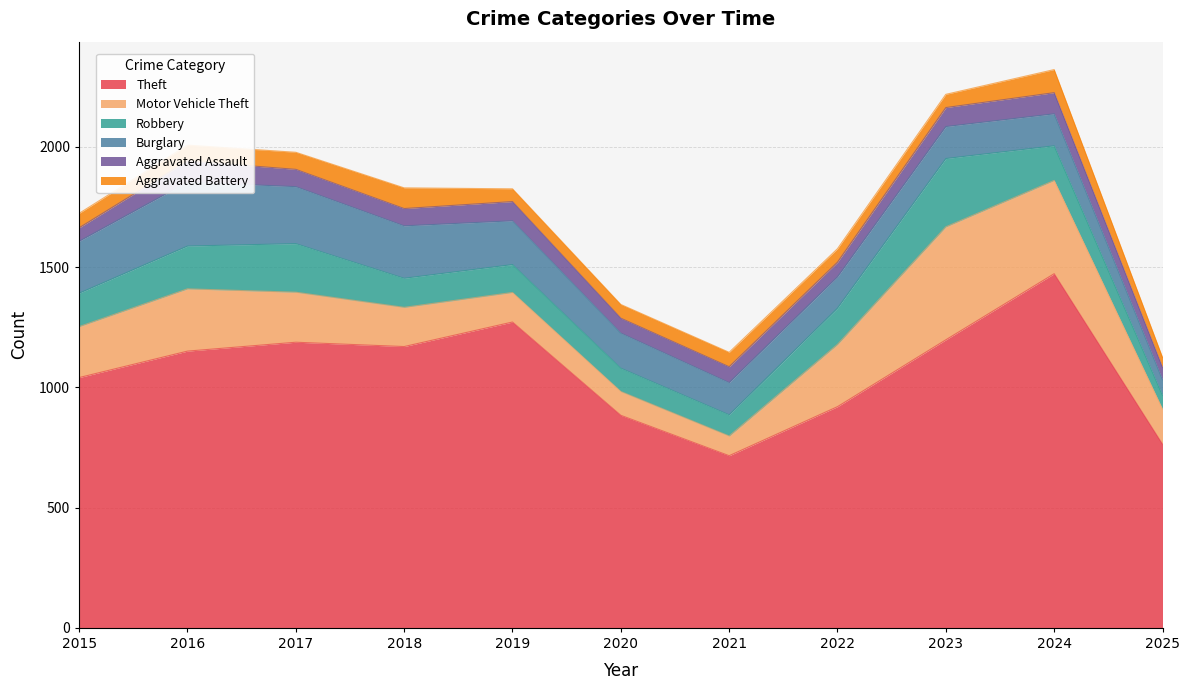

Reading left to right, transcribe all the data shown in this chart.

Theft: 1041	1151	1188	1170	1272	884	716	920	1198	1473	764
Motor Vehicle Theft: 212	259	208	163	123	99	82	259	470	388	146
Robbery: 139	178	202	121	116	97	88	151	284	144	57
Burglary: 216	266	237	218	182	146	134	130	133	133	65
Aggravated Assault: 56	88	72	72	80	62	66	61	79	88	51
Aggravated Battery: 60	66	71	86	53	57	60	56	55	96	42